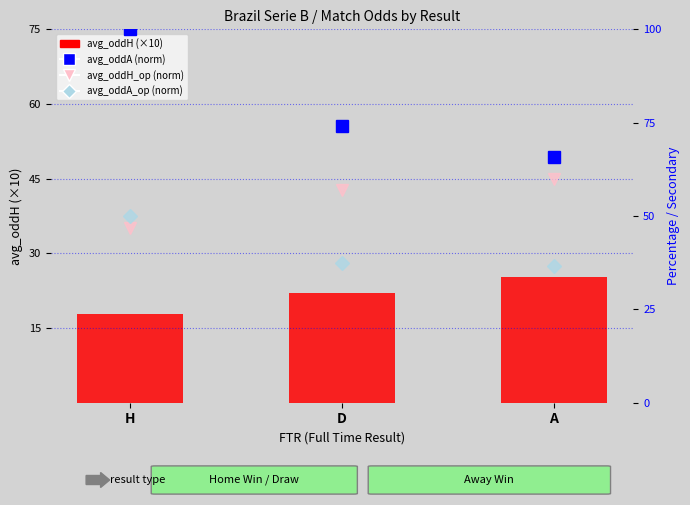

How many data points in avg_oddH_op (norm) are less than 56?

1